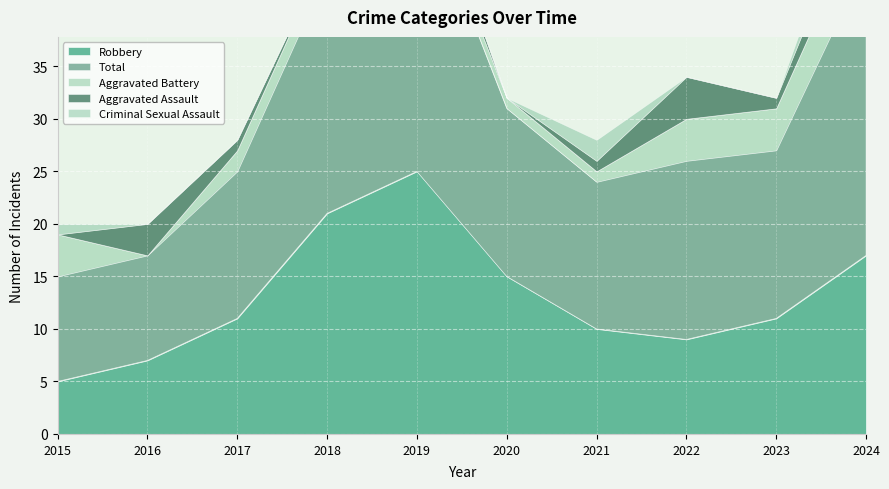

At which category does Aggravated Assault reach its first local valley?

2018